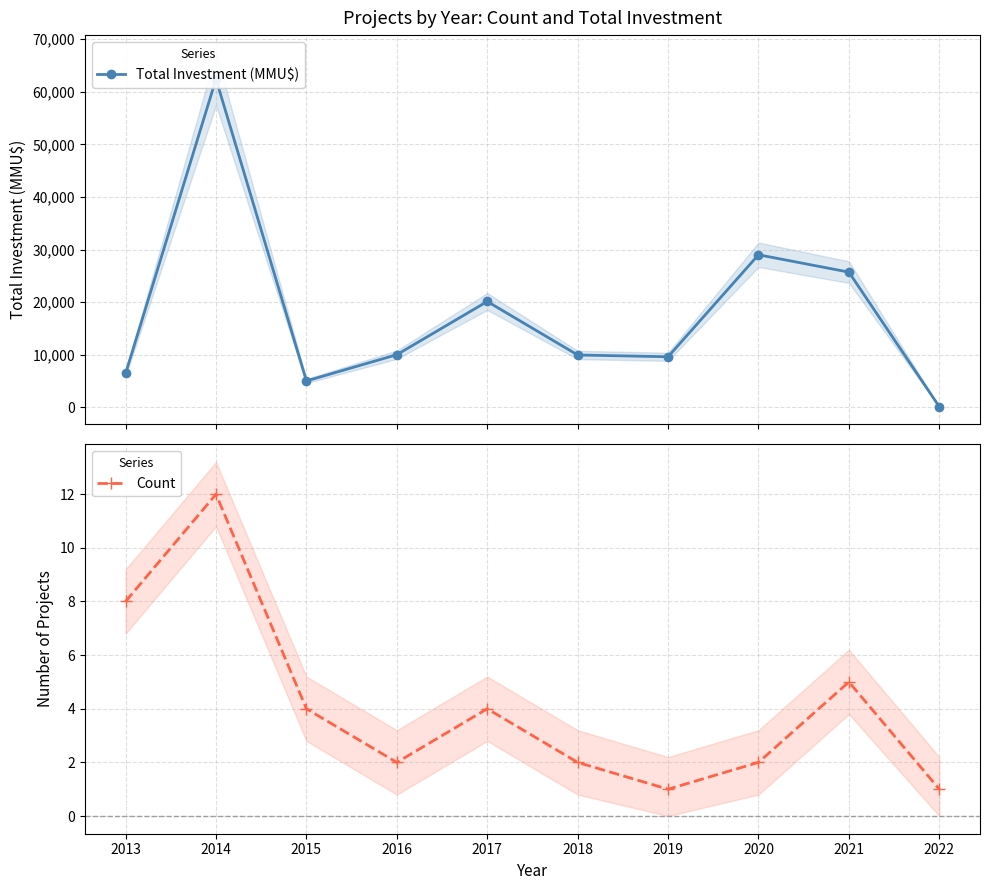

The Count series shows 4 at 2015. True or false?

True